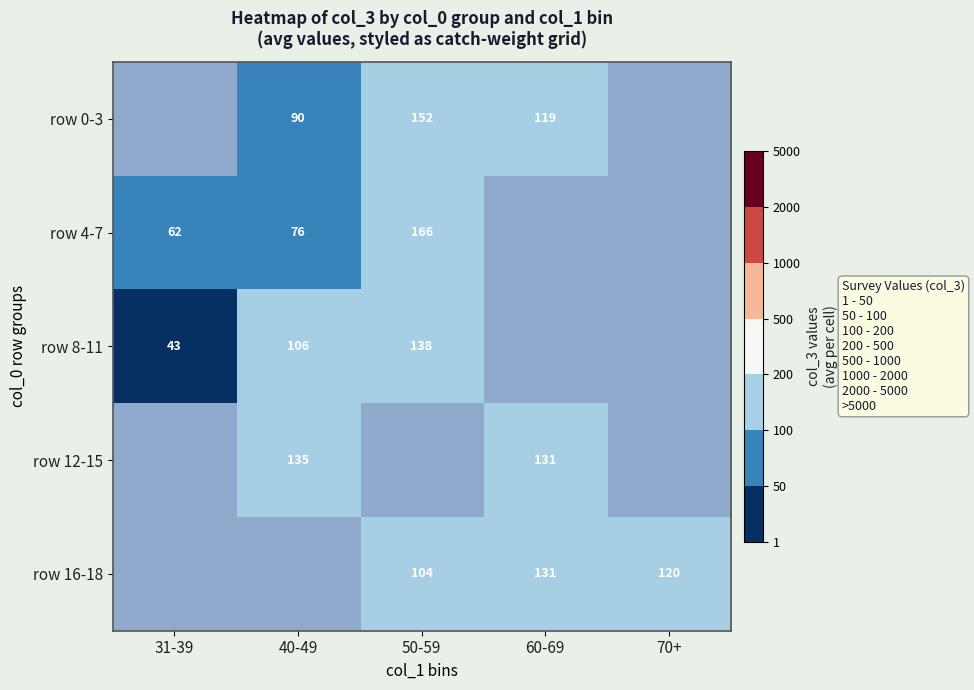

At which category does the chart reach its minimum across all series?

31-39